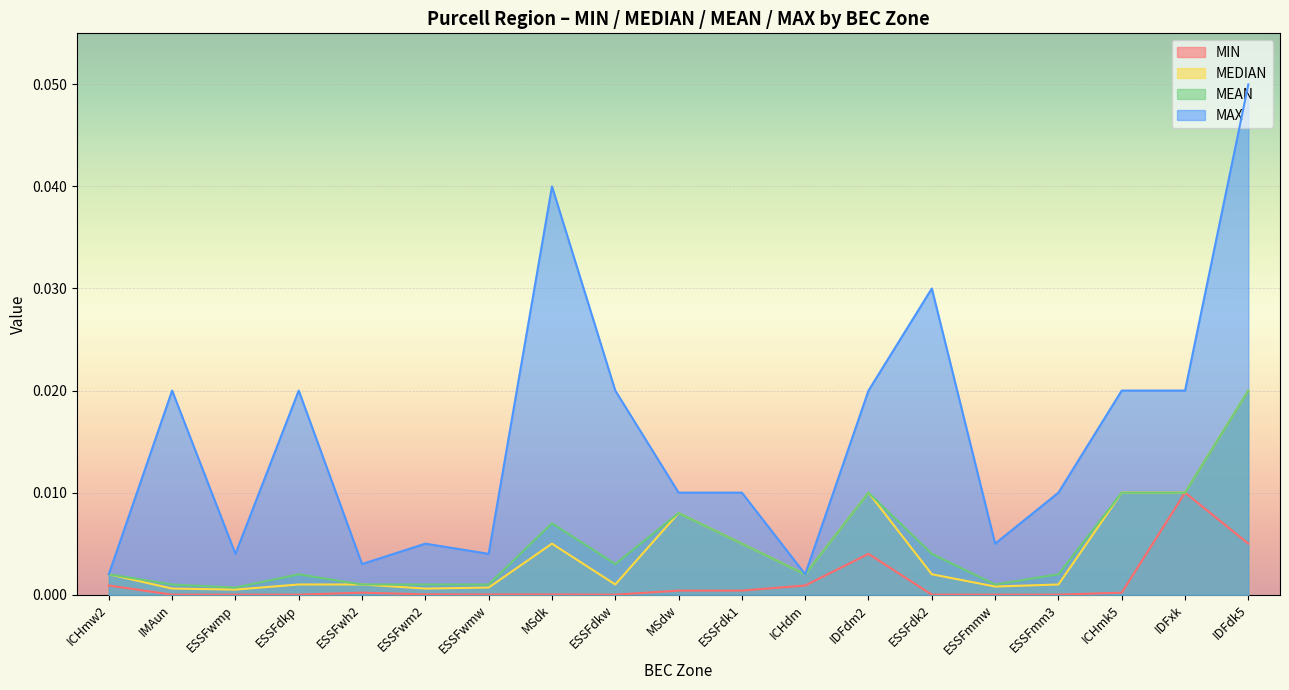

Is the value of MIN at ESSFdk2 greater than the value of MEAN at IMAun?

No